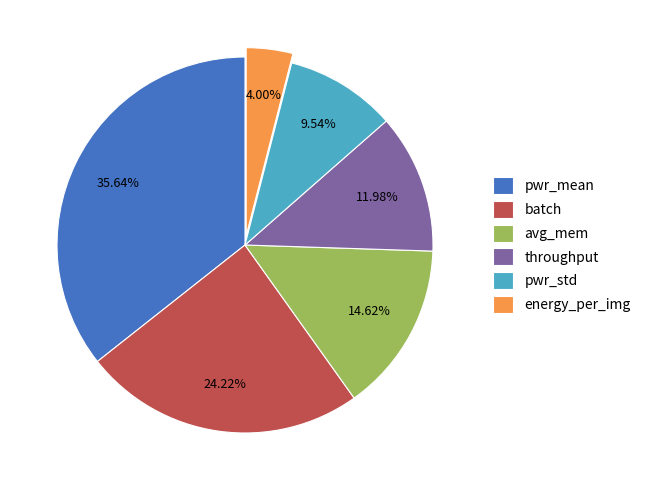

To the nearest percent, what percentage of the pie is energy_per_img?

4%